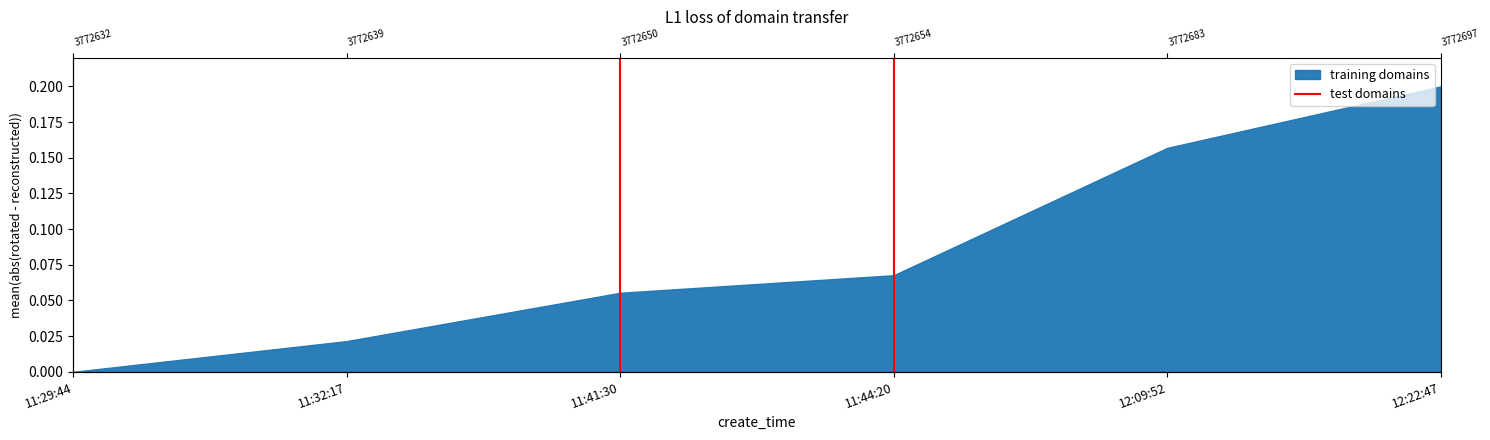

At which label is the value closest to 0?

11:44:20